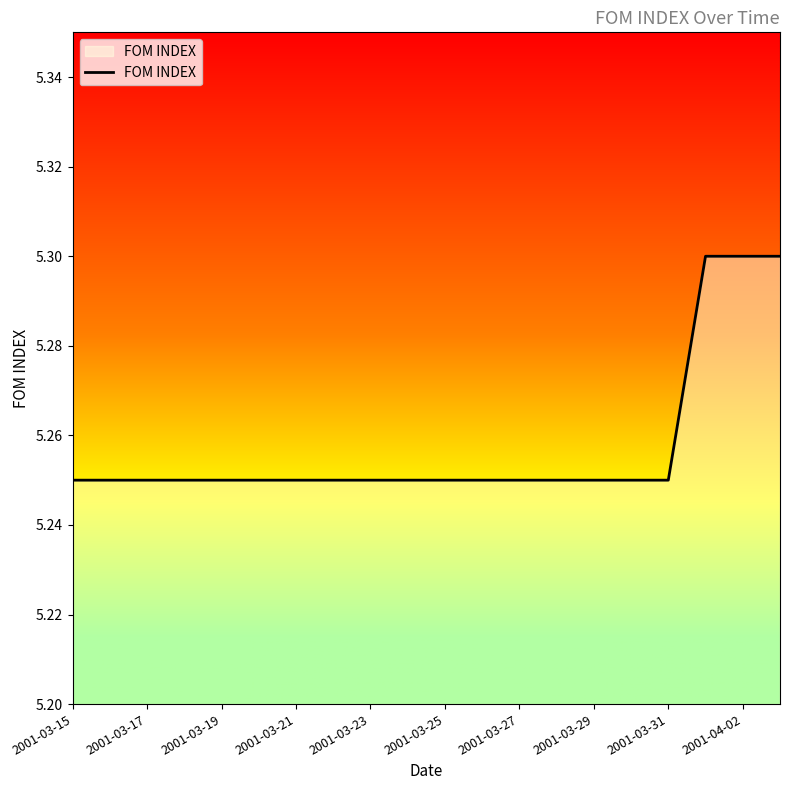

What is the maximum value shown in the chart?

5.3